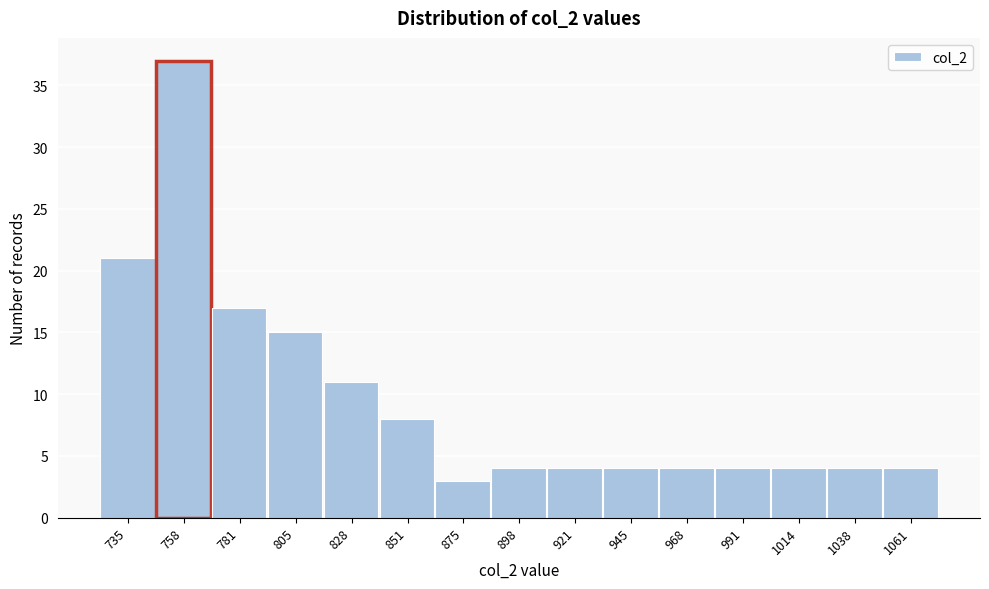

Reading left to right, what are all the values shown in this chart?

735=21	758=37	781=17	805=15	828=11	851=8	875=3	898=4	921=4	945=4	968=4	991=4	1014=4	1038=4	1061=4